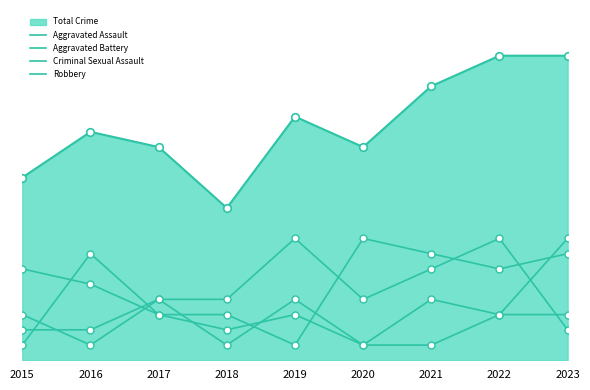

What is the total value across all series at 2020?

14